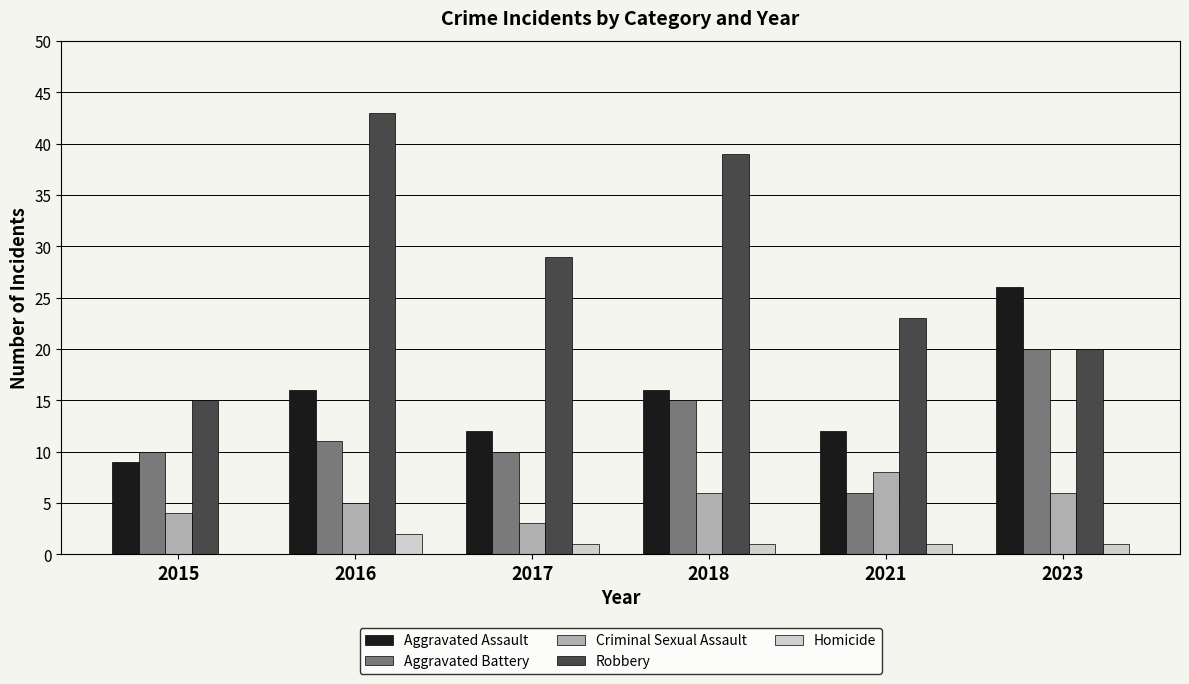

What is the difference between the Robbery values at 2017 and 2018?

10